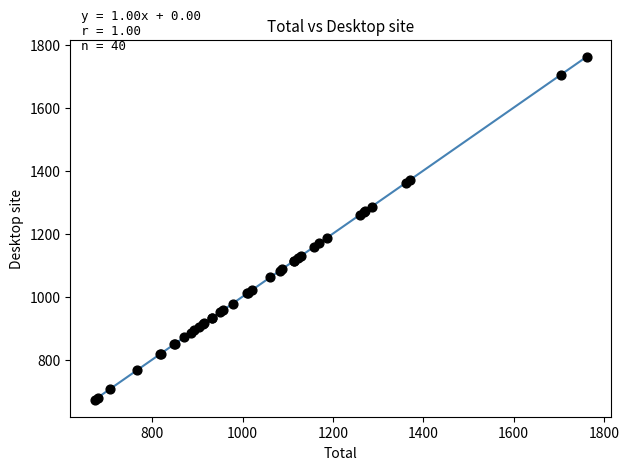

What Y value in the scatter plot is closest to 1217?

1186